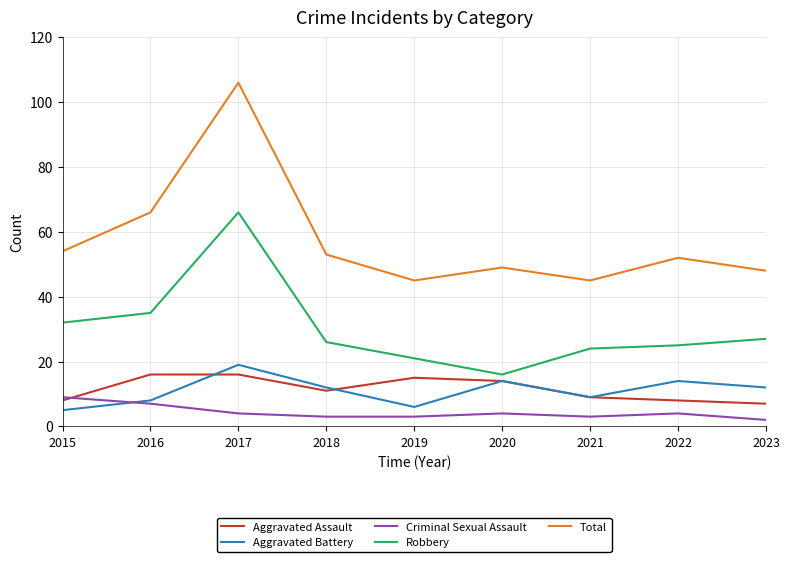

Read the Aggravated Battery value at 2016.

8